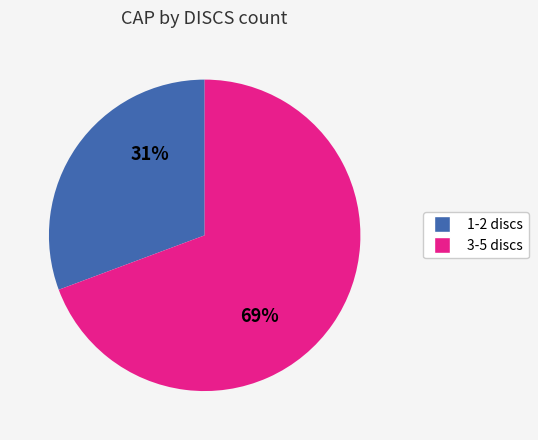

Is there any slice that represents more than half of the pie?

Yes